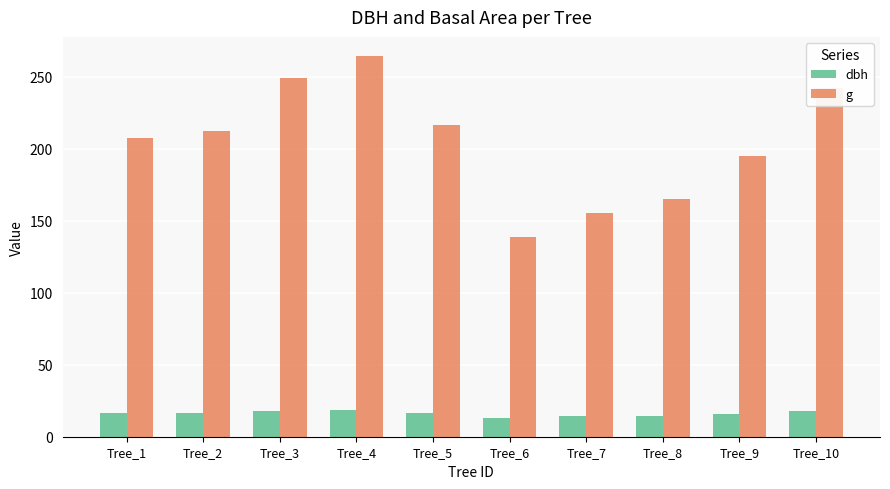

What is the sum of the dbh values at Tree_1 and Tree_9?

32.0